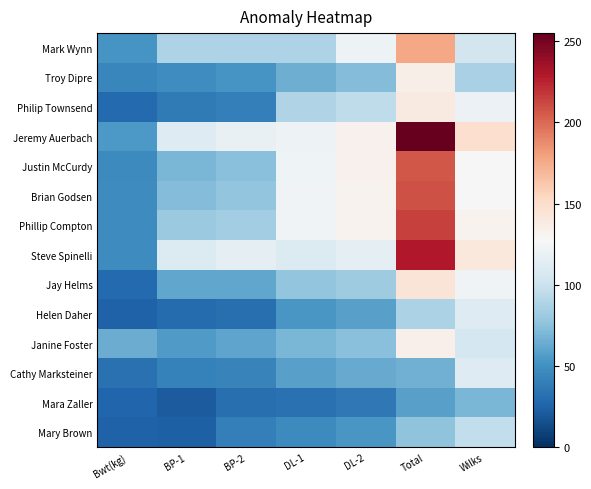

Which category has the lowest value across all series?

BP-1